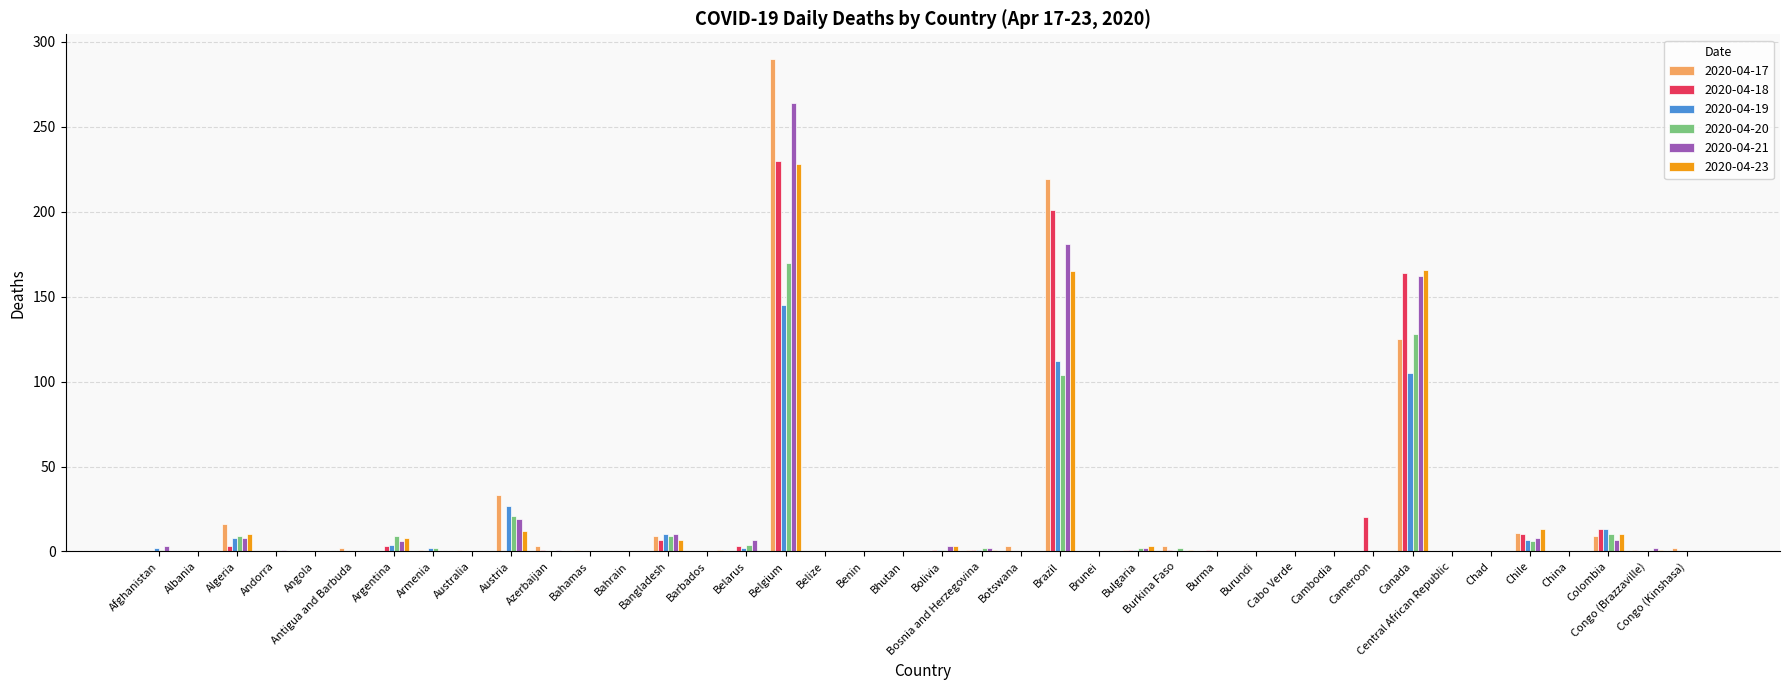

Are the bars grouped side by side (vs. stacked)?

Yes